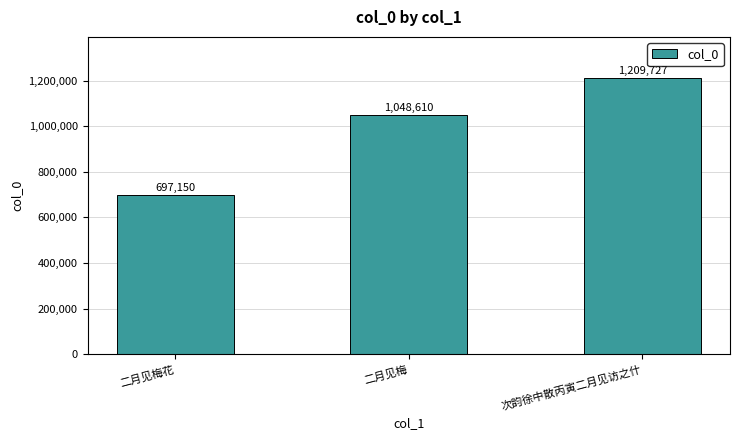

Reading left to right, what are all the values shown in this chart?

697150	1048610	1209727